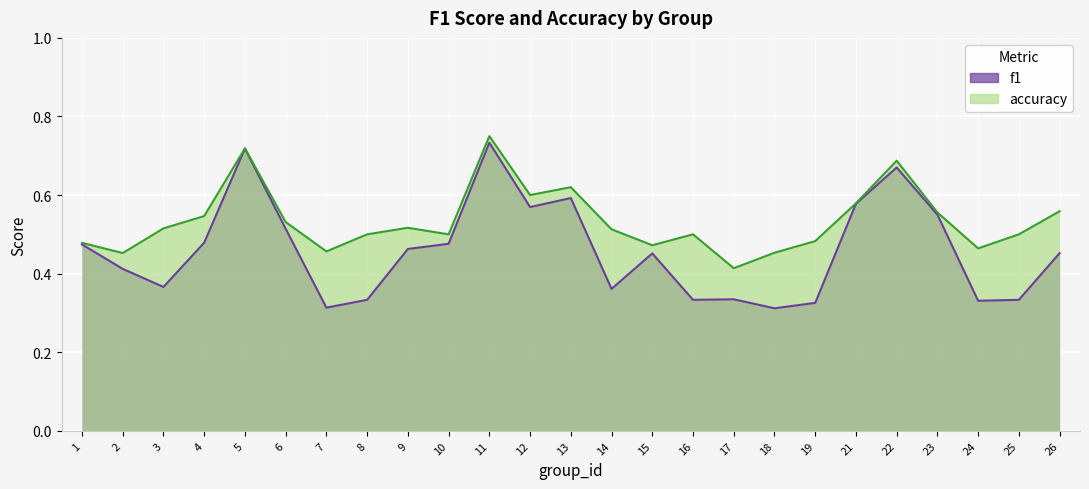

Rank the categories by f1 value from highest to lowest.

11, 5, 22, 13, 21, 12, 23, 6, 4, 10, 1, 9, 26, 15, 2, 3, 14, 17, 8, 16, 25, 24, 19, 7, 18